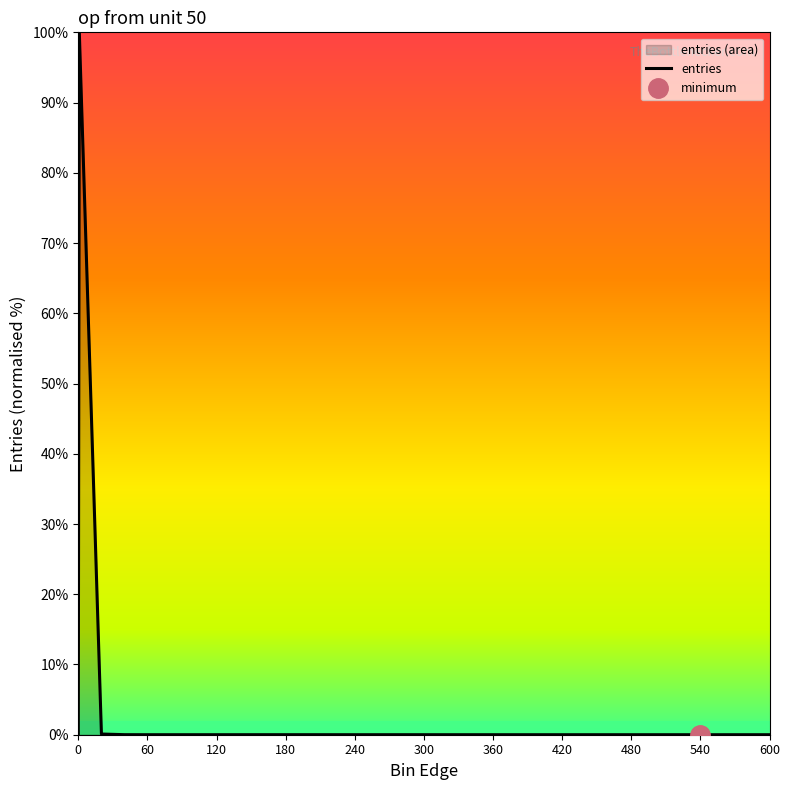

How many lines are shown in the chart?

1